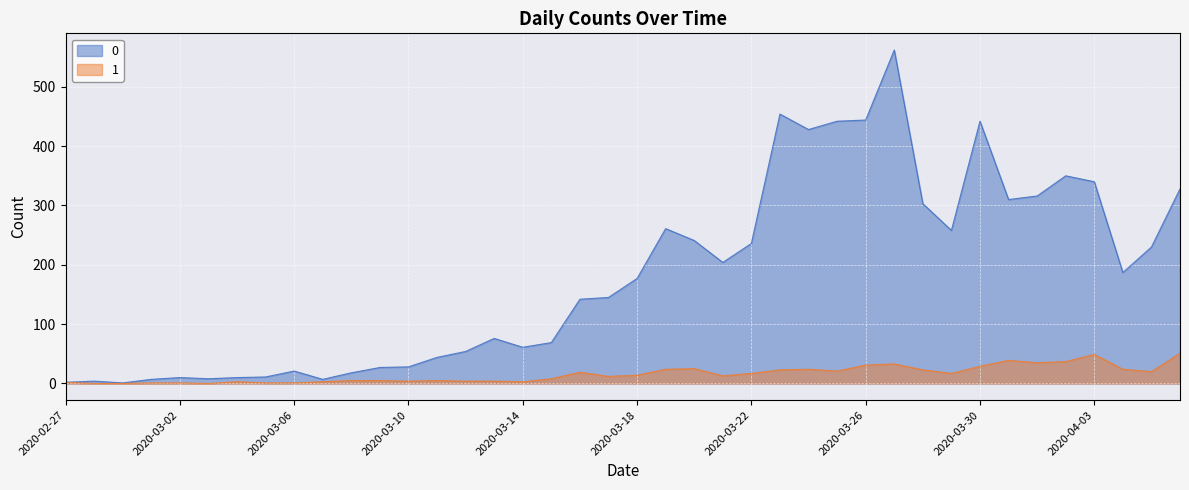

At how many categories does at least one series exceed 276?

12